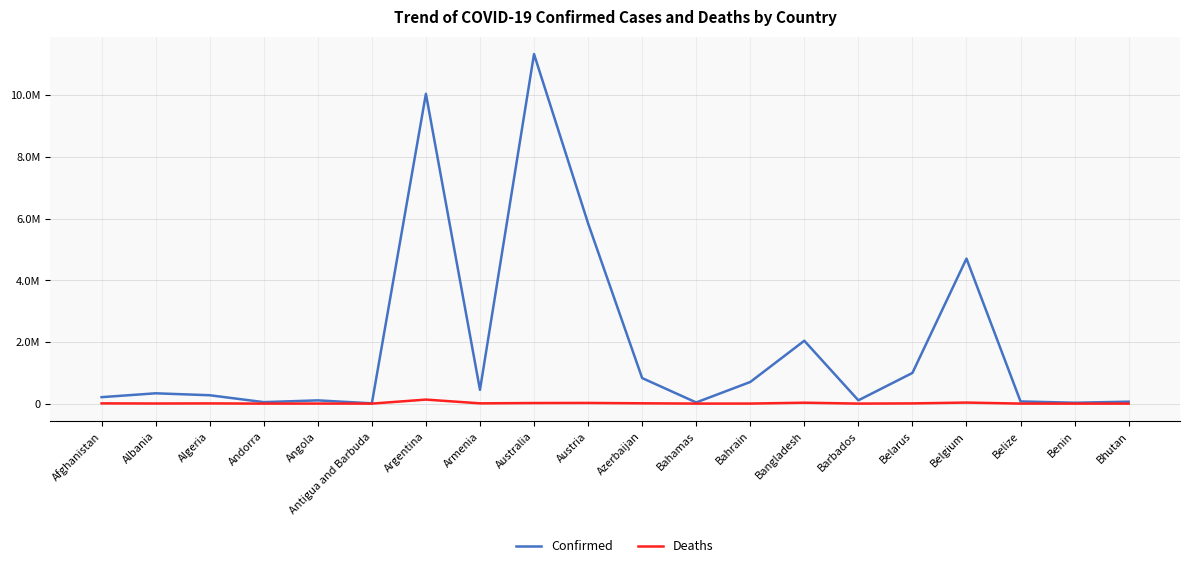

Which category has the lowest value in the Deaths series?

Bhutan